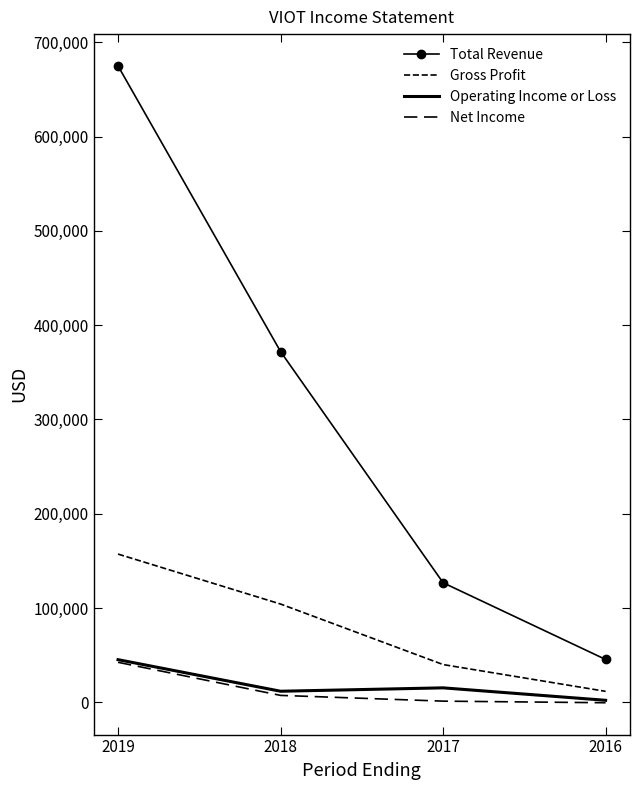

What are all the series names shown in the legend?

Total Revenue, Gross Profit, Operating Income or Loss, Net Income